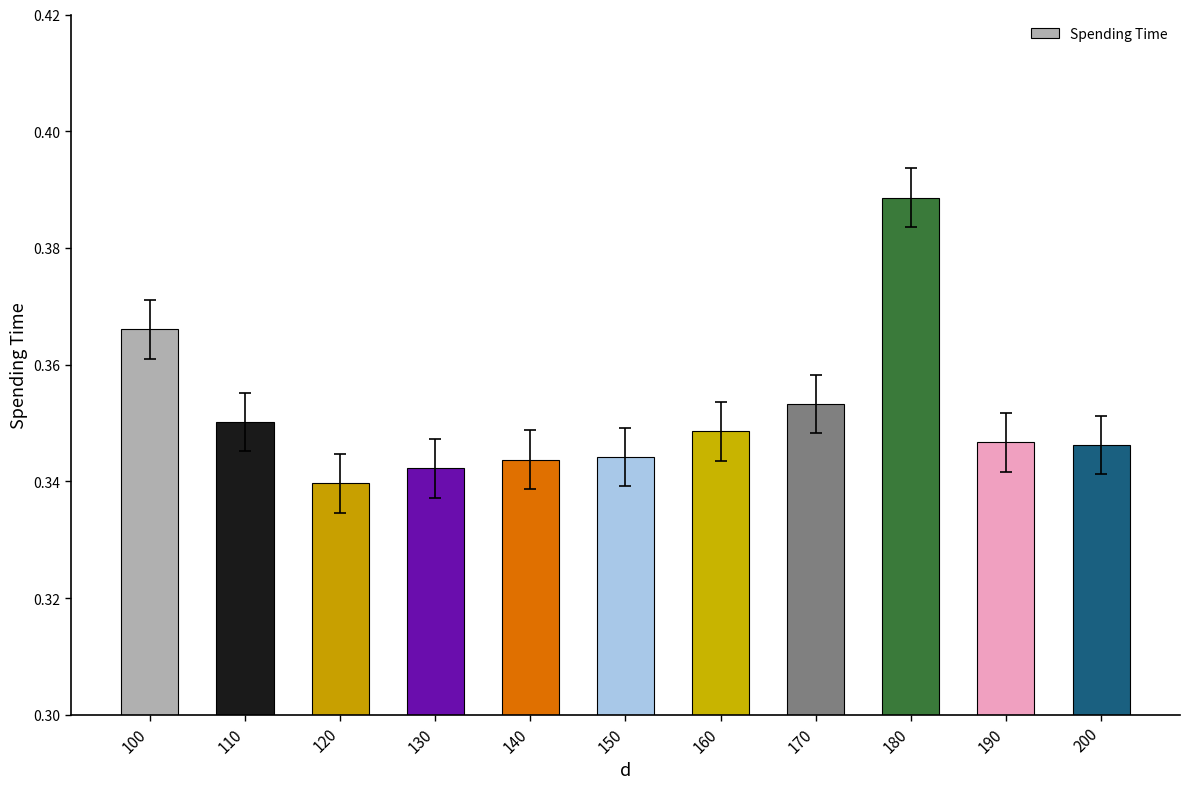

What is the sum of the values at 160 and 130?

0.7